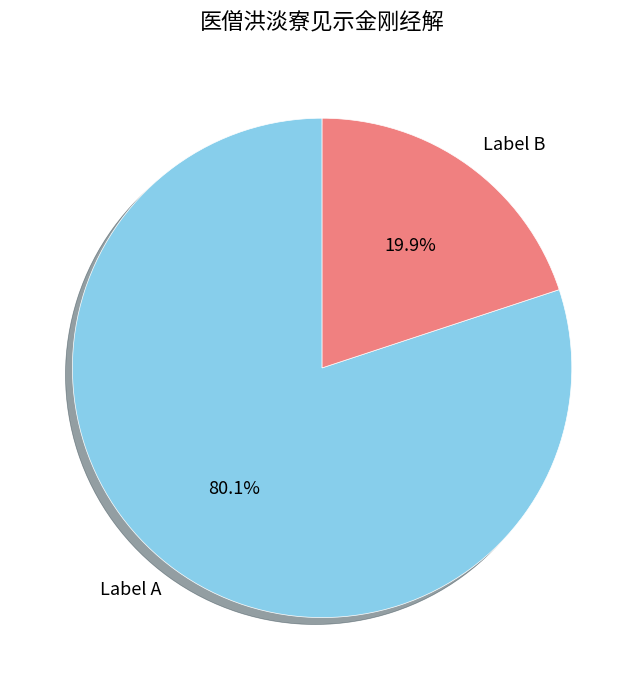

How many segments does this pie chart have?

2